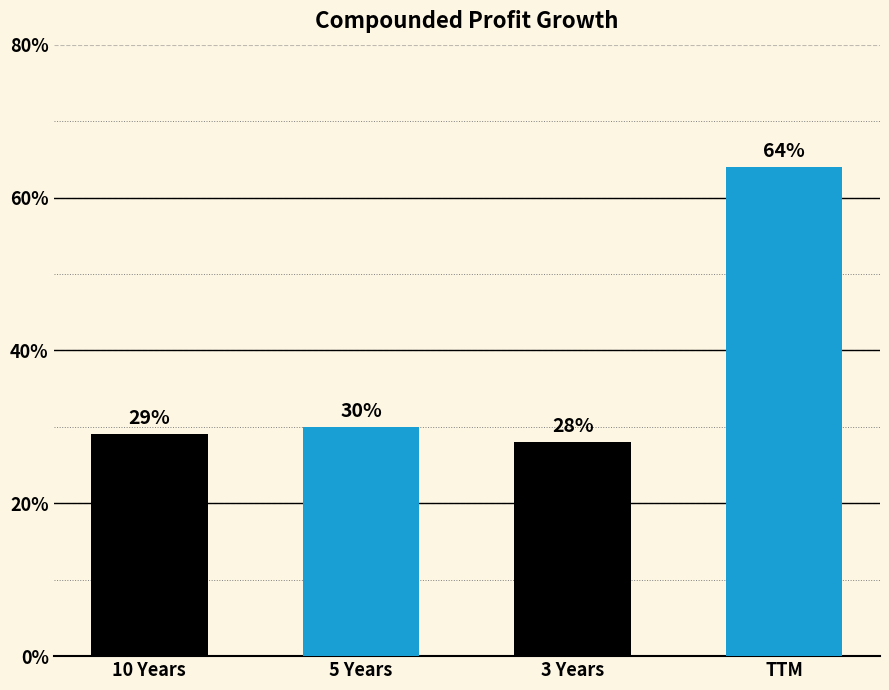

List the labels in order of value, smallest first.

3 Years, 10 Years, 5 Years, TTM